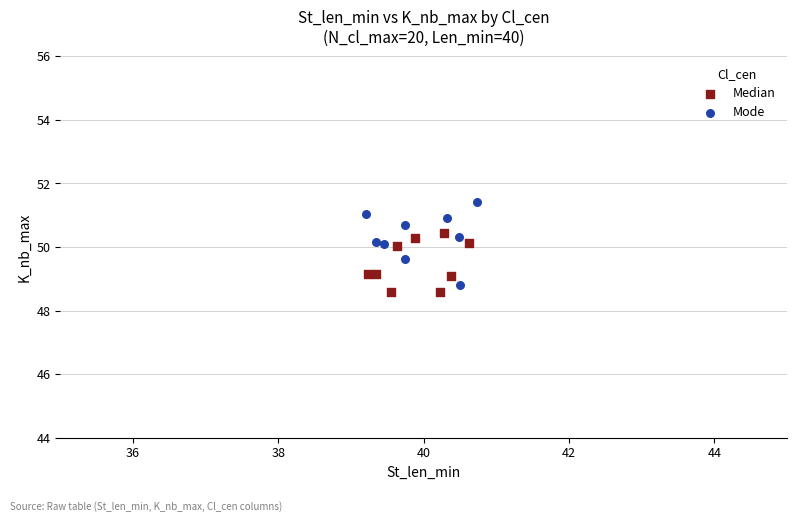

Which series contains the highest Y value?

Mode